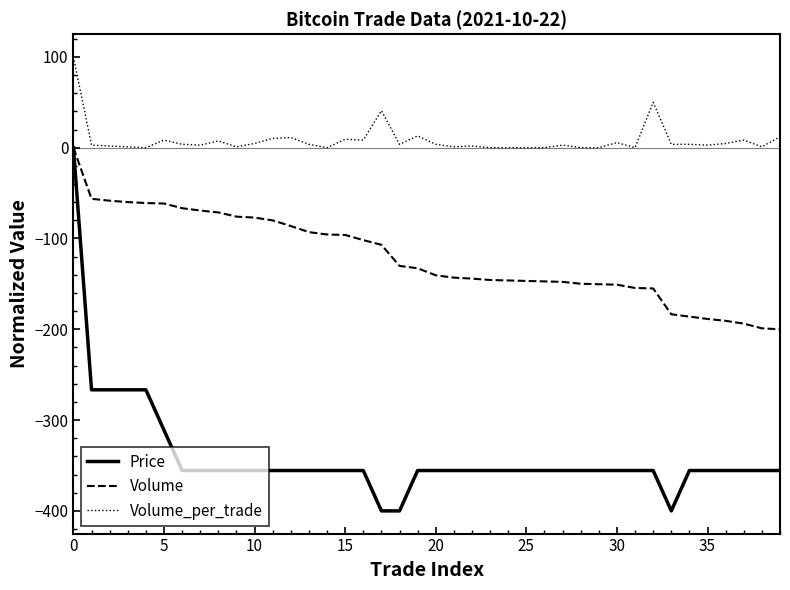

Rank the series by their average value, from highest to lowest.

Volume_per_trade, Volume, Price